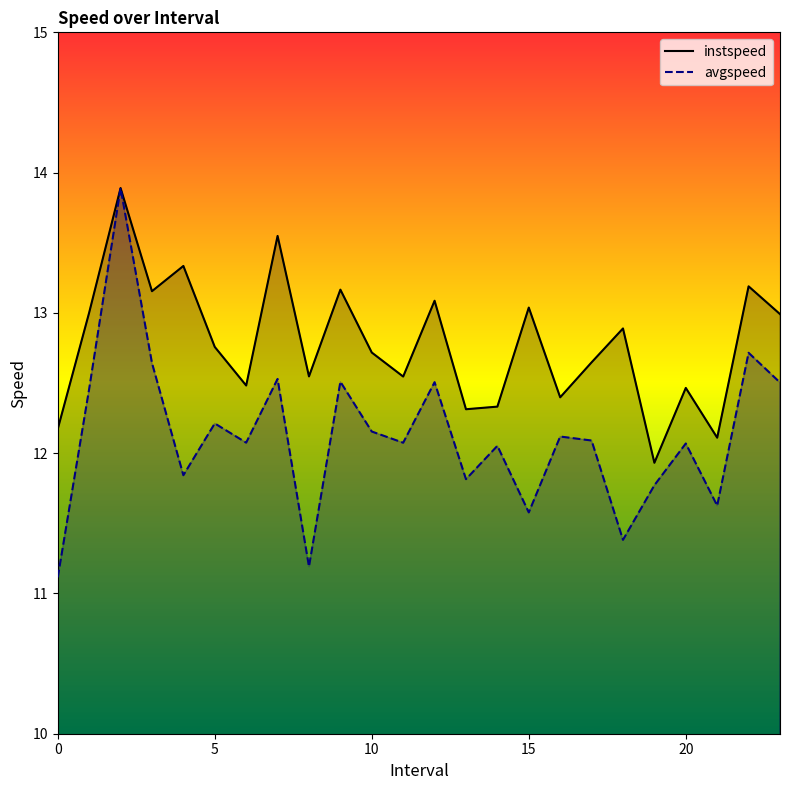

List the series in order of their overall mean, highest first.

instspeed, avgspeed